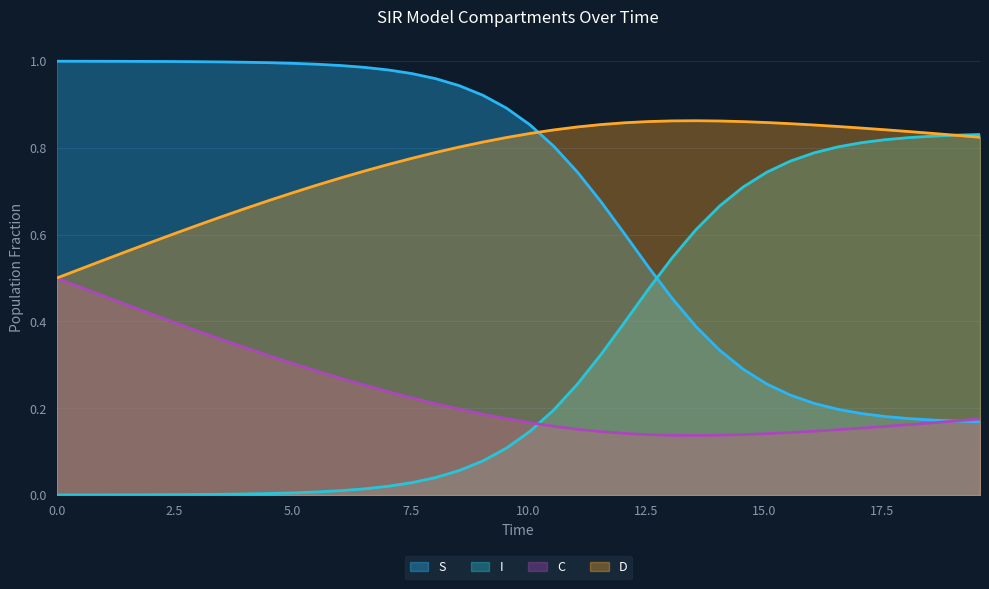

Which series has the largest total across all categories?

D